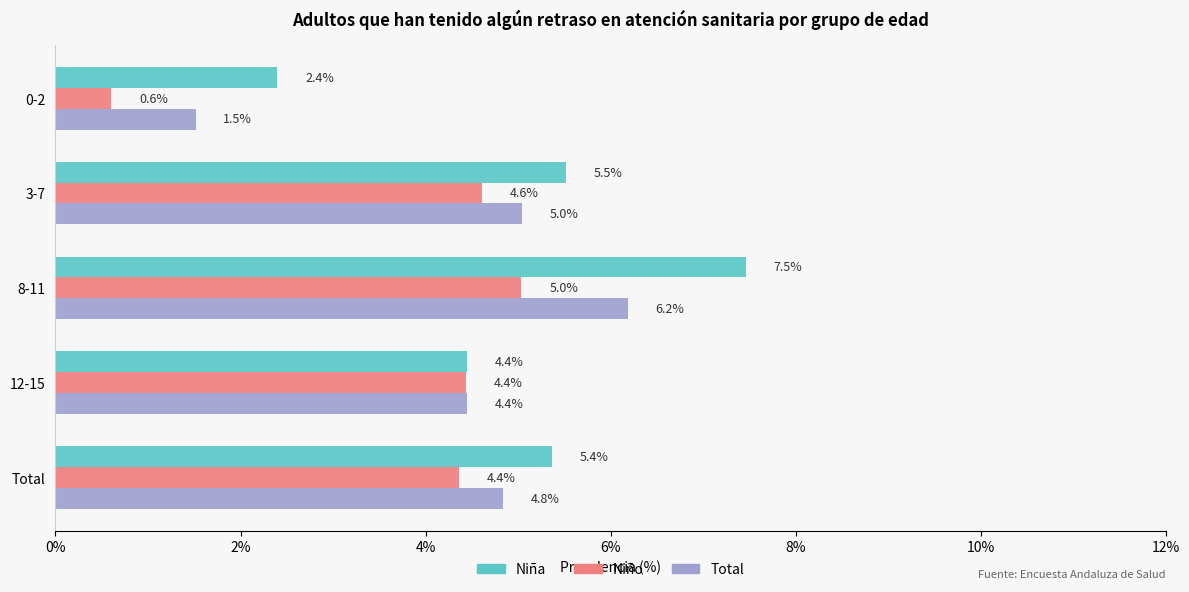

At how many categories does at least one series exceed 1?

5